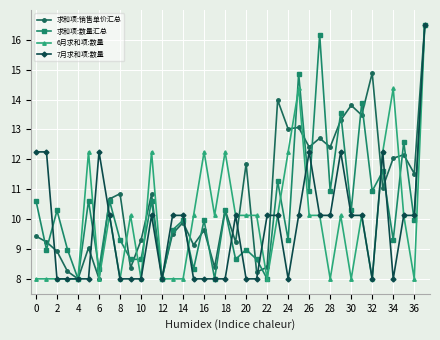

What is the value of the 7月求和项:数量 point at the 6th from the left?

8.0